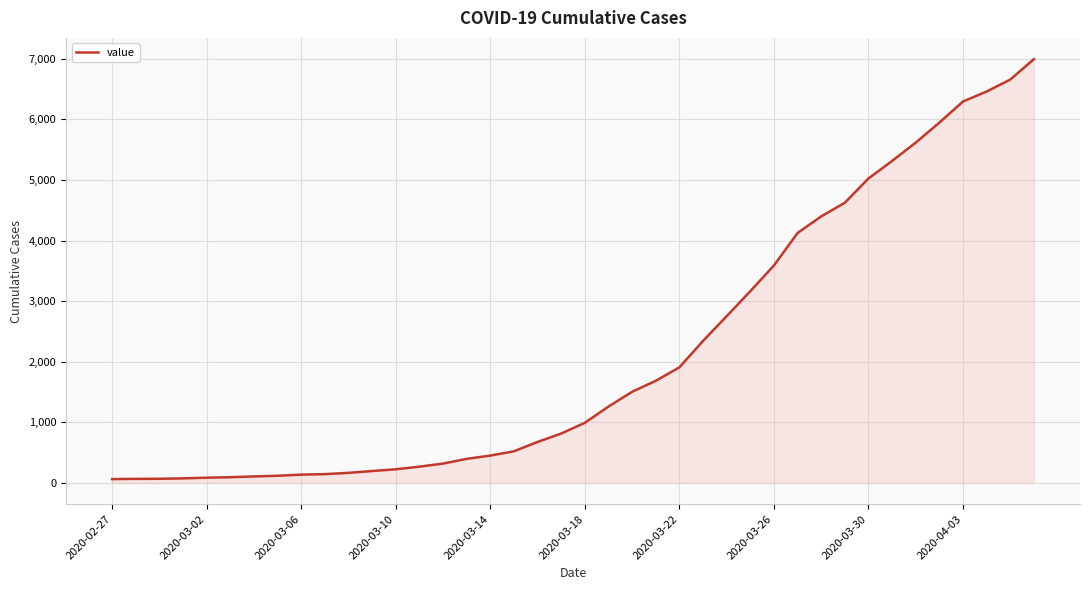

What is the sum of all values?

85677